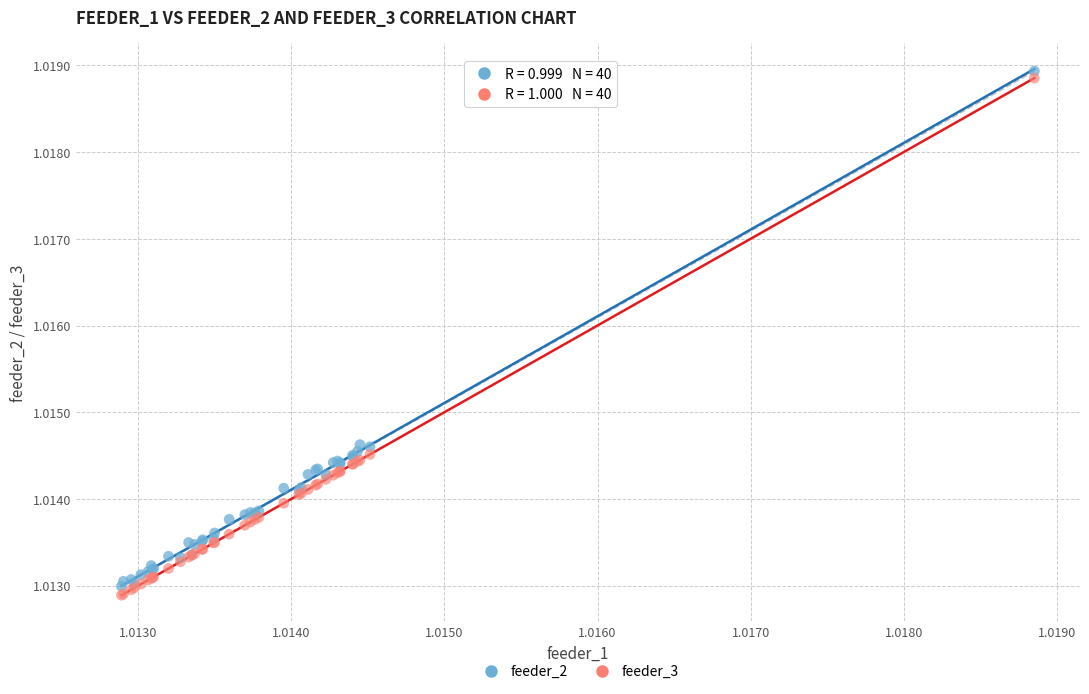

What are all the series names shown in the legend?

feeder_2, feeder_3